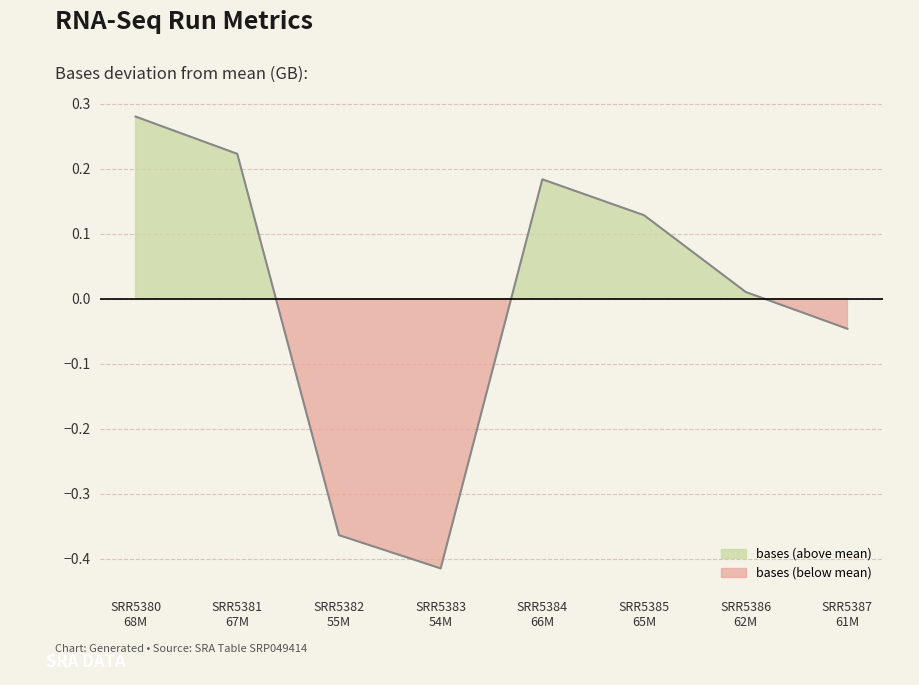

How many values are above zero?

5